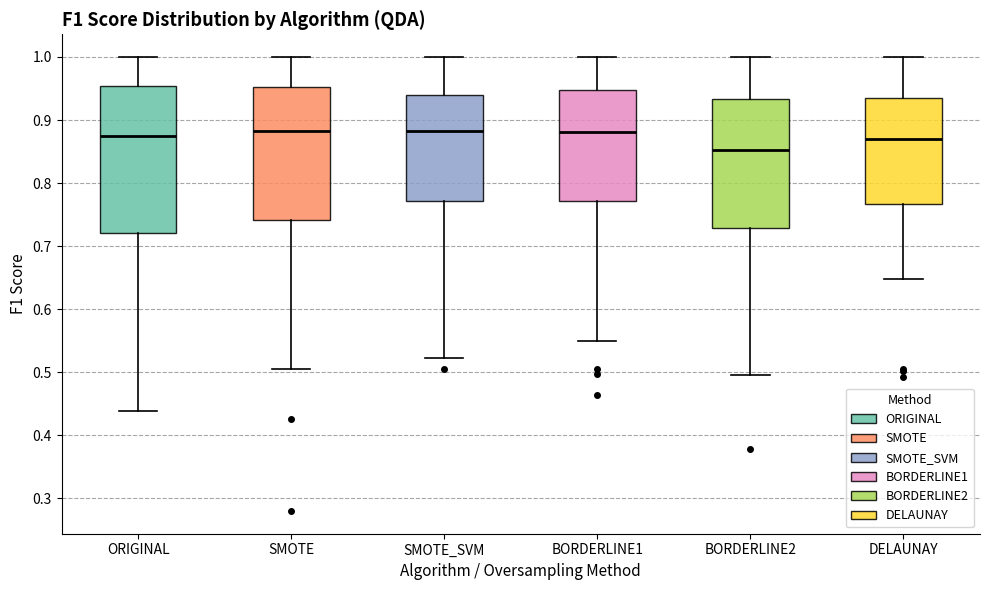

Reading left to right, read every box against the y-axis: the position of its median line, the range the box covers, and the ends of its whiskers. The values are not printed on the chart, so give them approximately, as read against the axis.

ORIGINAL: median 0.87, box 0.72 to 0.95, whiskers 0.44 to 1.00
SMOTE: median 0.88, box 0.74 to 0.95, whiskers 0.51 to 1.00
SMOTE_SVM: median 0.88, box 0.77 to 0.94, whiskers 0.52 to 1.00
BORDERLINE1: median 0.88, box 0.77 to 0.95, whiskers 0.55 to 1.00
BORDERLINE2: median 0.85, box 0.73 to 0.93, whiskers 0.50 to 1.00
DELAUNAY: median 0.87, box 0.77 to 0.93, whiskers 0.65 to 1.00